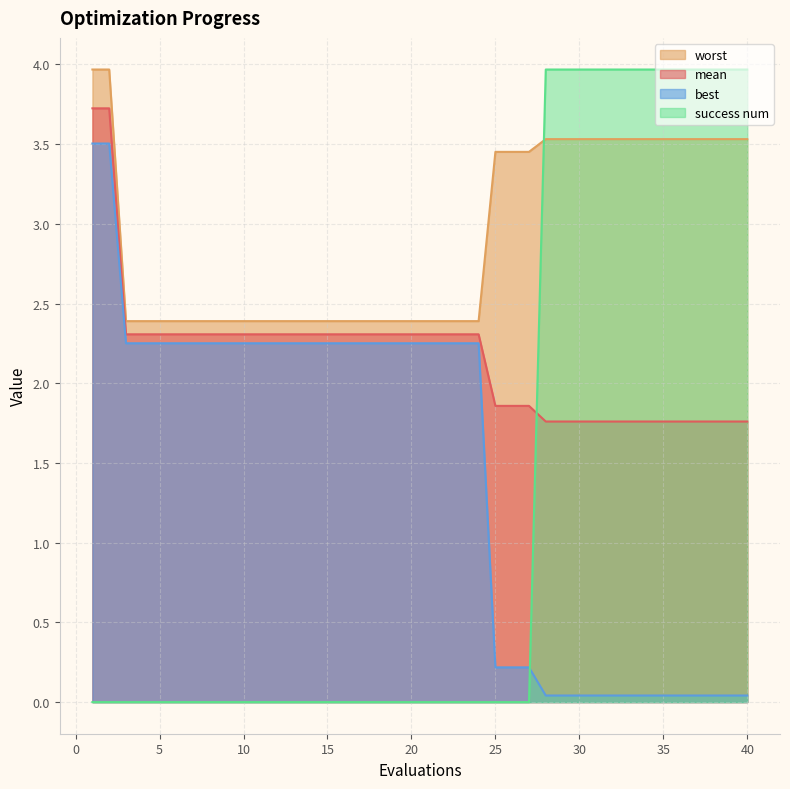

Which series changed the most between 6 and 8?

mean